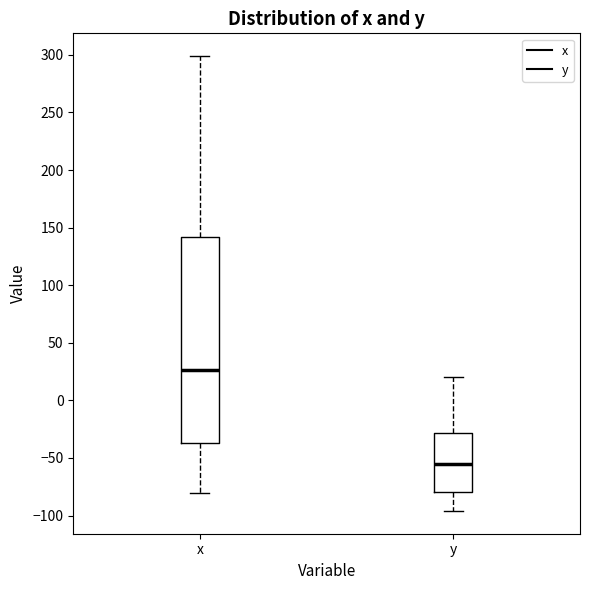

Reading left to right, read every box against the y-axis: the position of its median line, the range the box covers, and the ends of its whiskers. The values are not printed on the chart, so give them approximately, as read against the axis.

x: median 25, box -35 to 140, whiskers -80 to 300
y: median -55, box -80 to -30, whiskers -95 to 20